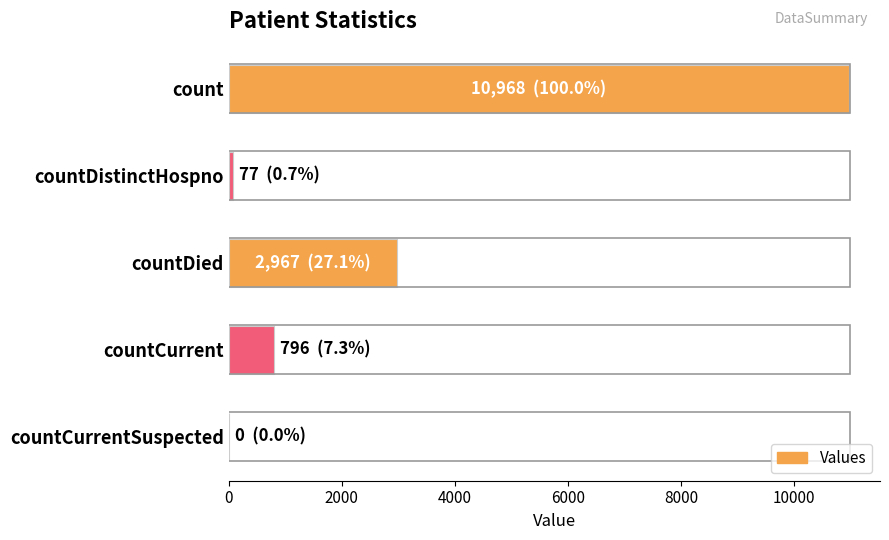

Between countDied and count, which is larger?

count